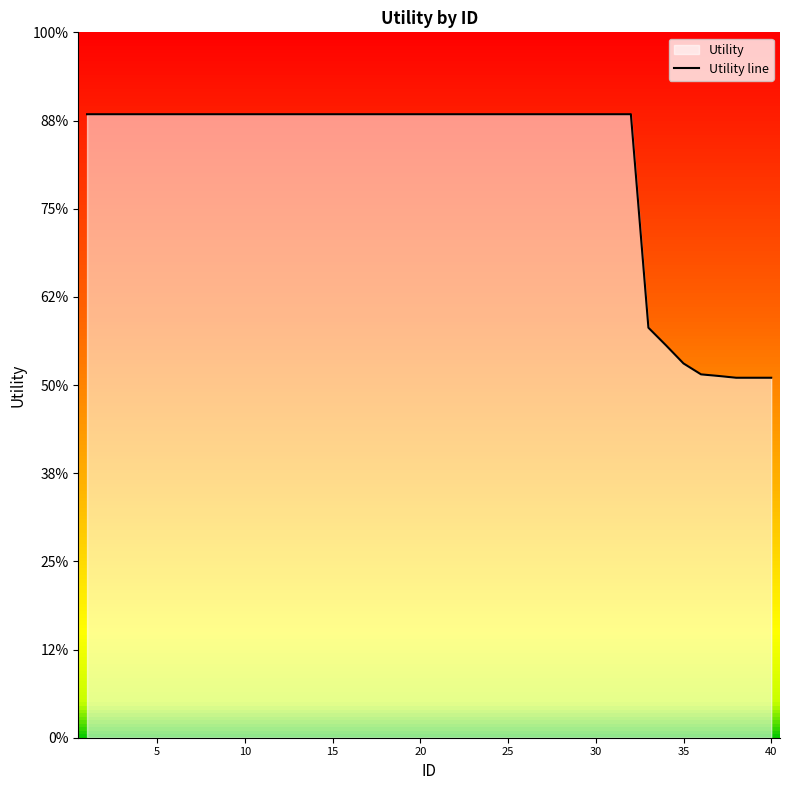

How many lines are shown in the chart?

1